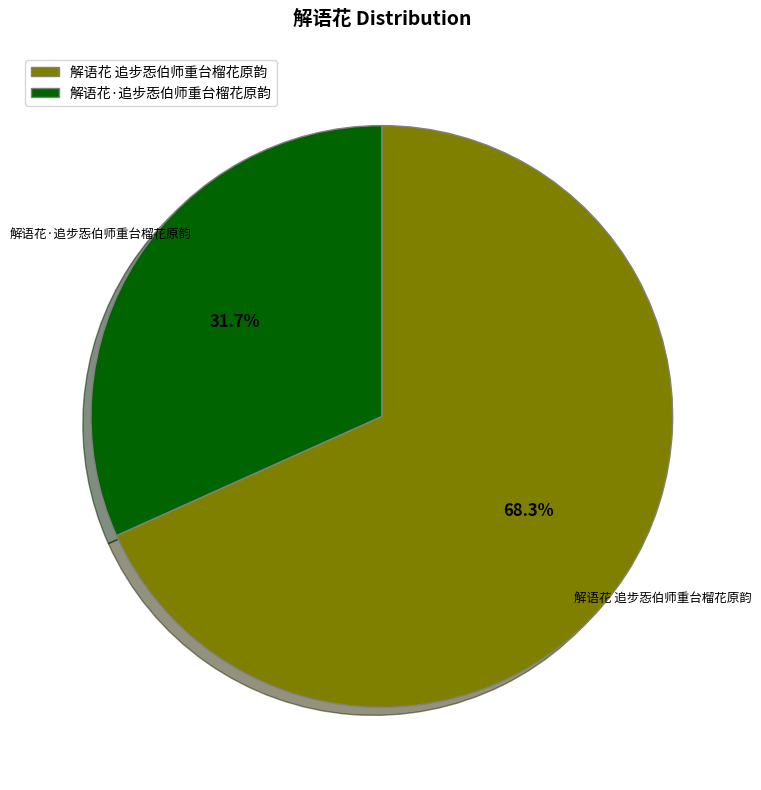

What percentage is the 解语花·追步㤅伯师重台榴花原韵 slice, to the nearest percent?

32%